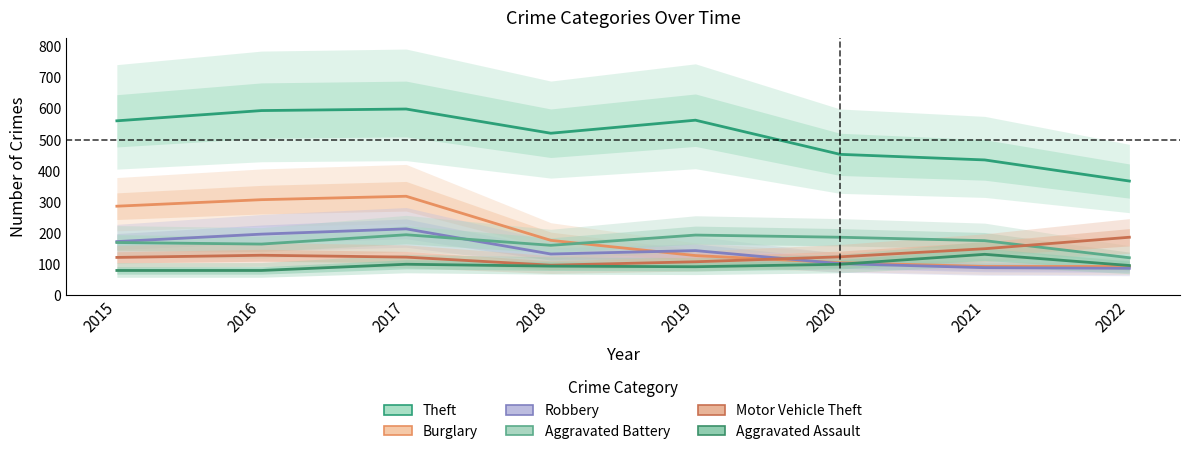

Is it true that Aggravated Battery equals 66 at 2022?

False